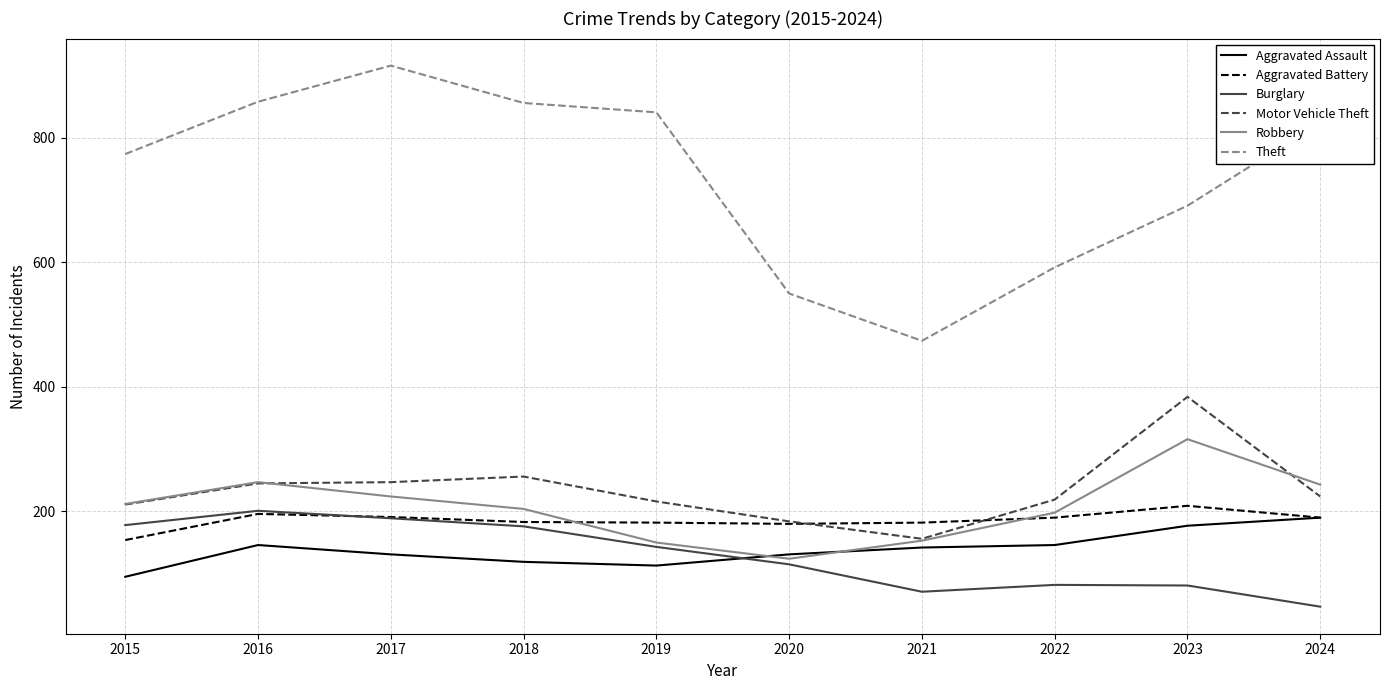

What is the spread (max minus min) of values at 2019?

728